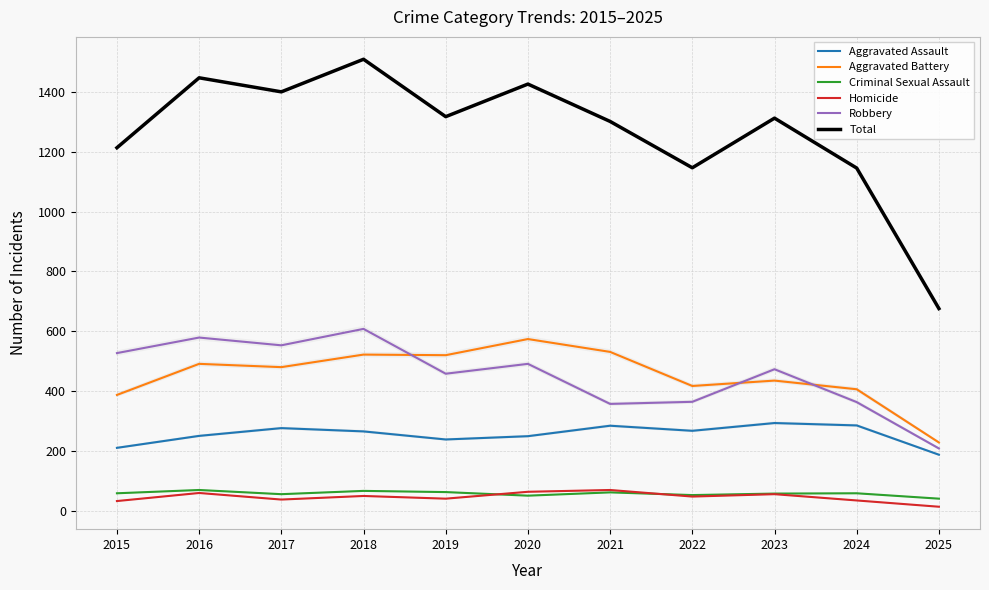

Reading right to left, list all the values displayed in this chart.

Aggravated Assault: 187	285	293	267	284	249	238	265	276	250	210
Aggravated Battery: 228	406	435	417	531	574	520	522	480	491	387
Criminal Sexual Assault: 40	58	57	52	61	50	62	66	55	69	58
Homicide: 13	34	55	47	69	63	40	49	37	59	32
Robbery: 208	363	473	364	357	491	458	608	553	579	527
Total: 676	1146	1313	1147	1302	1427	1318	1510	1401	1448	1214